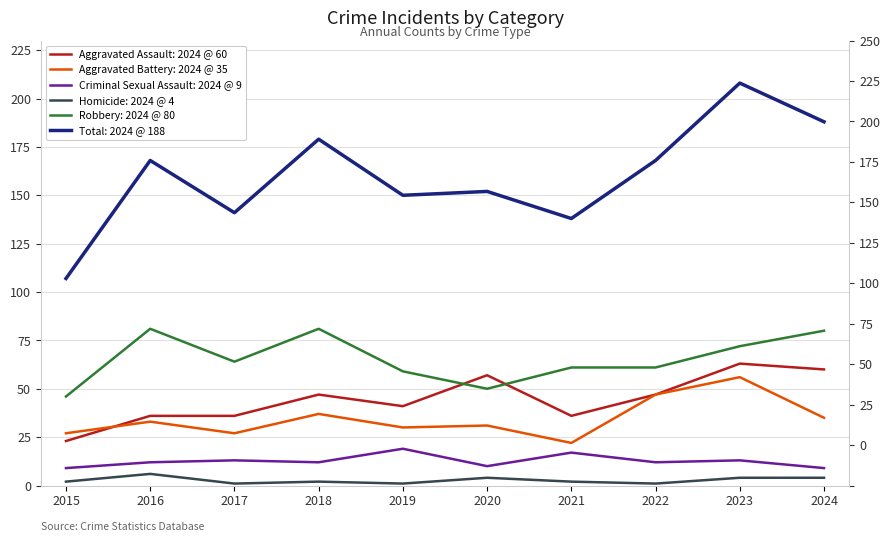

True or false: Robbery and Homicide intersect in this chart.

False